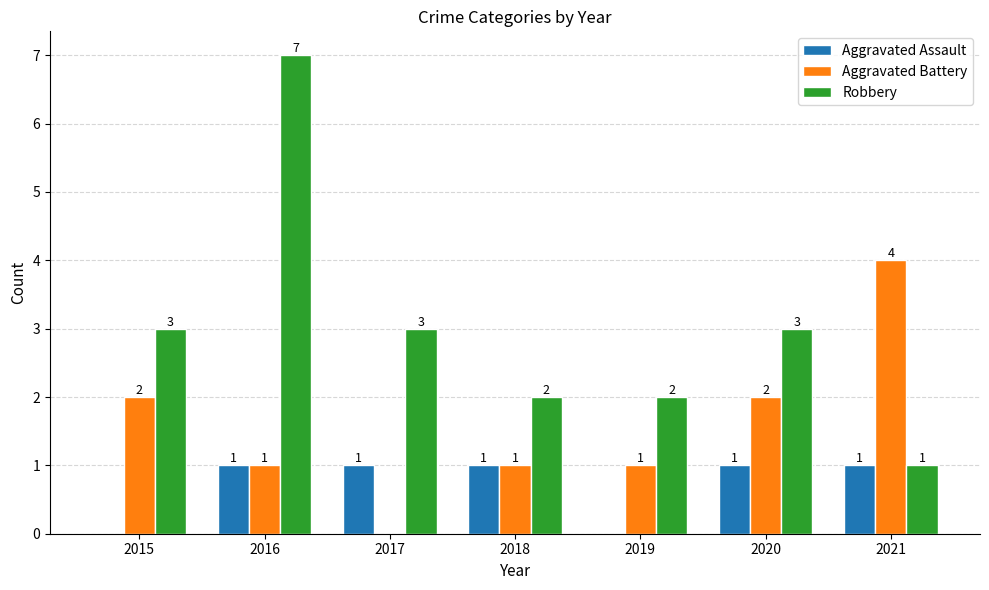

The value of Aggravated Assault at 2015 is 0. True or false?

True